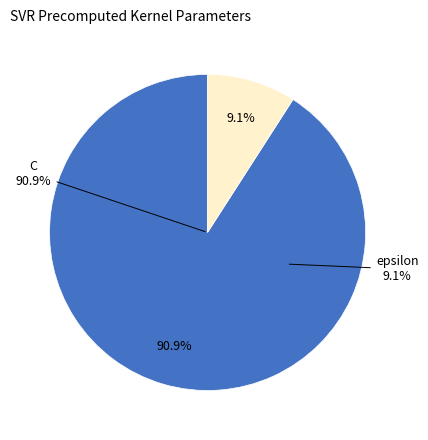

Which has a higher value, epsilon or C?

C